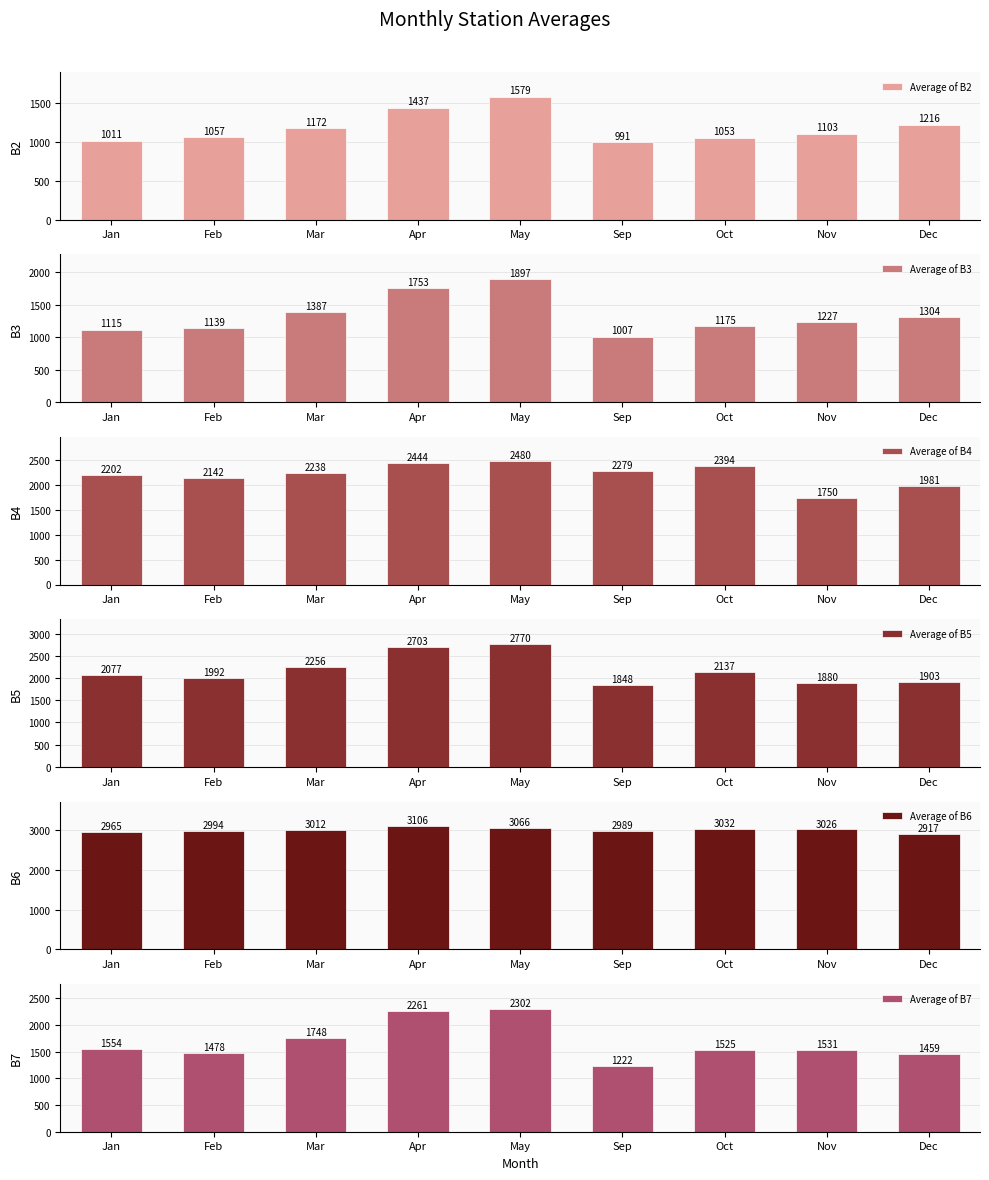

Are the bars horizontal?

No